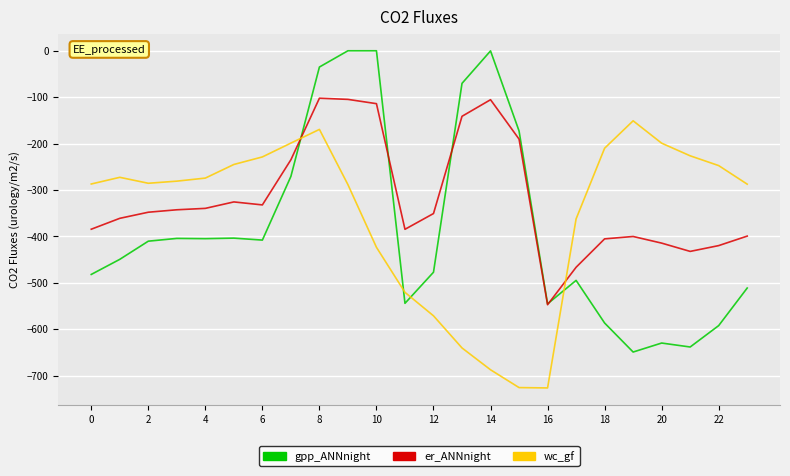

Which series has the largest total across all categories?

er_ANNnight